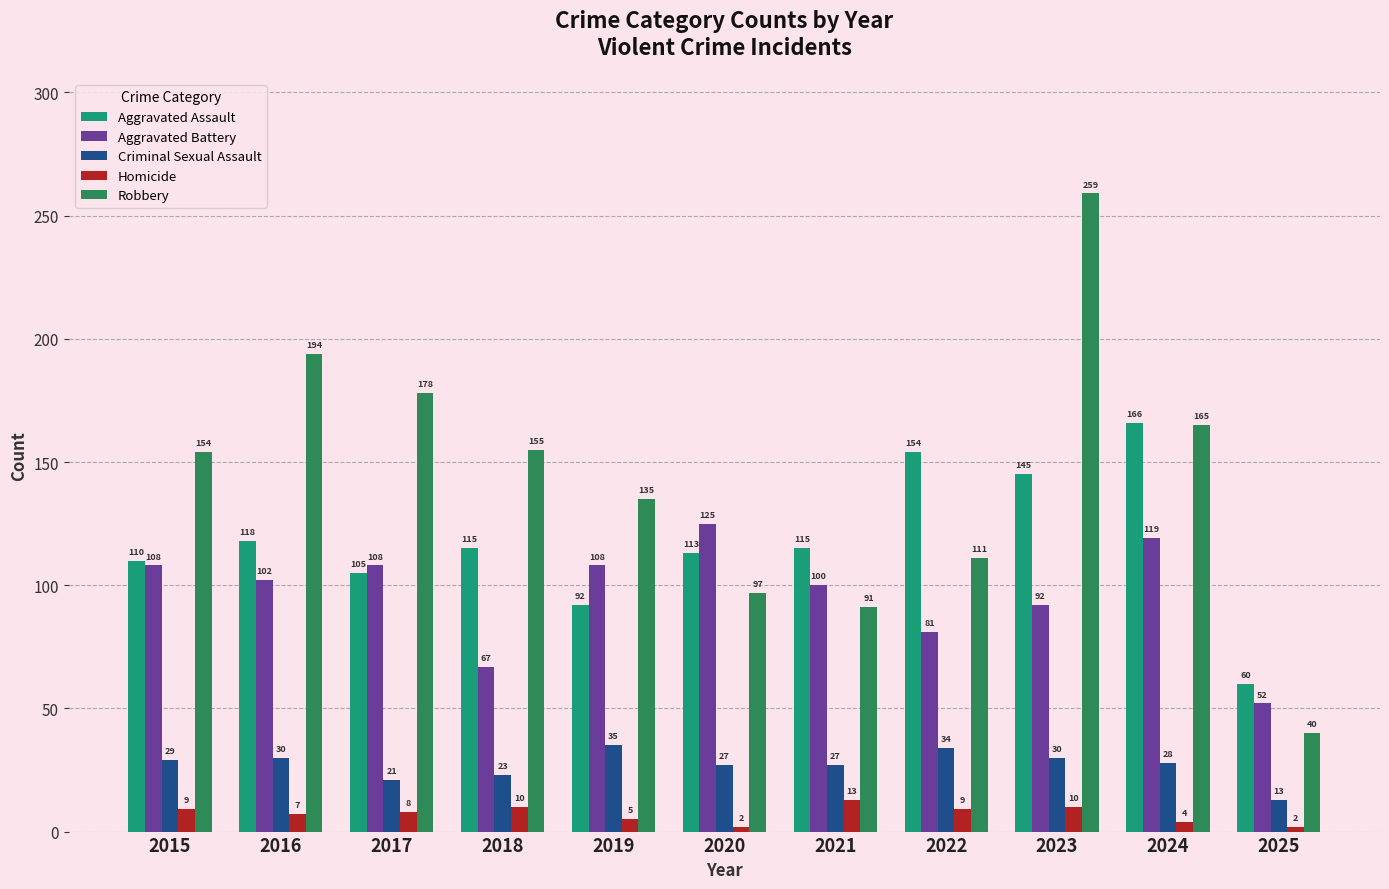

Which series changed the most between 2016 and 2022?

Robbery